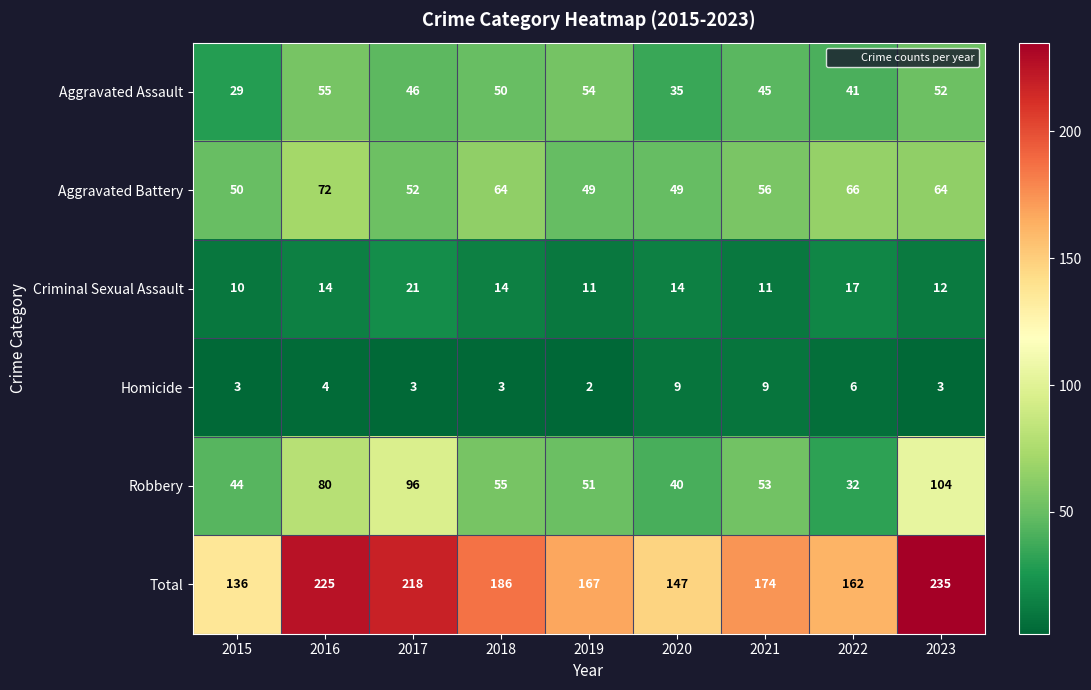

What is the difference between the Robbery values at 2019 and 2018?

4